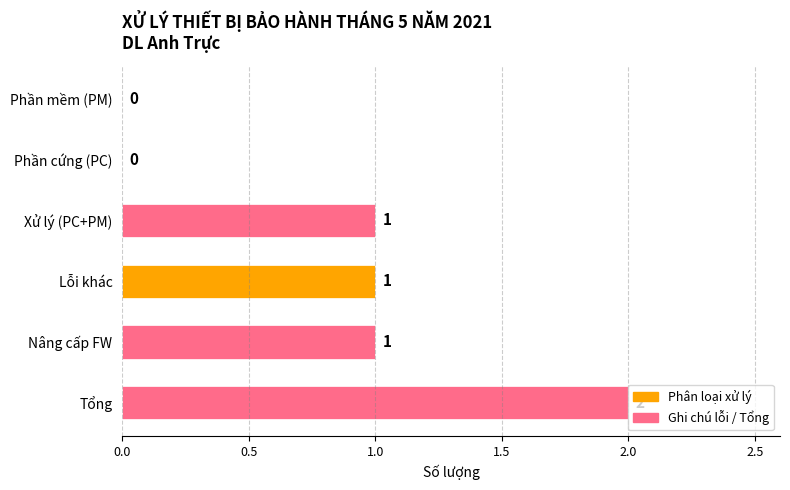

True or false: the data shows 0 at Phần mềm (PM).

True